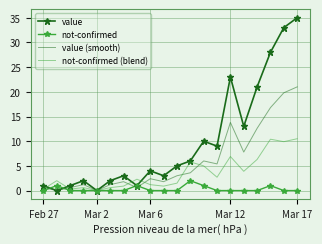

What is the difference between the second highest and minimum values in the not-confirmed series?

1.0